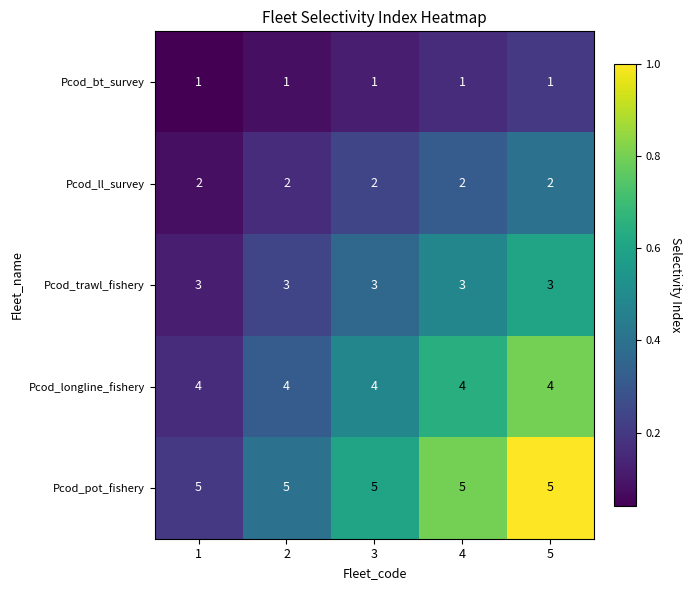

Is the value of Pcod_trawl_fishery at 1 greater than the value of Pcod_bt_survey at 5?

Yes